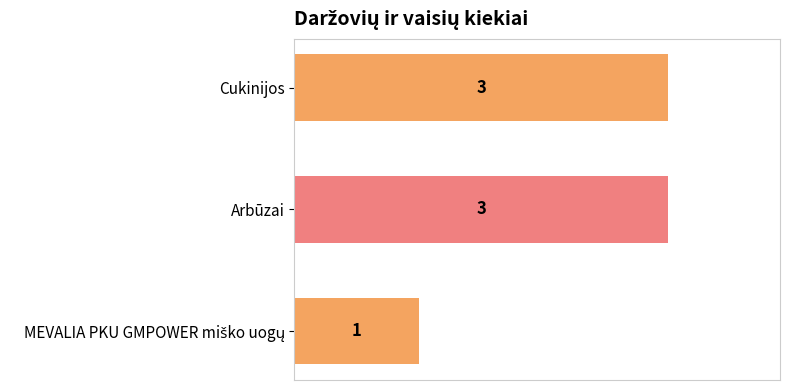

What is the ratio of the value at Cukinijos to the value at Arbūzai?

1.0